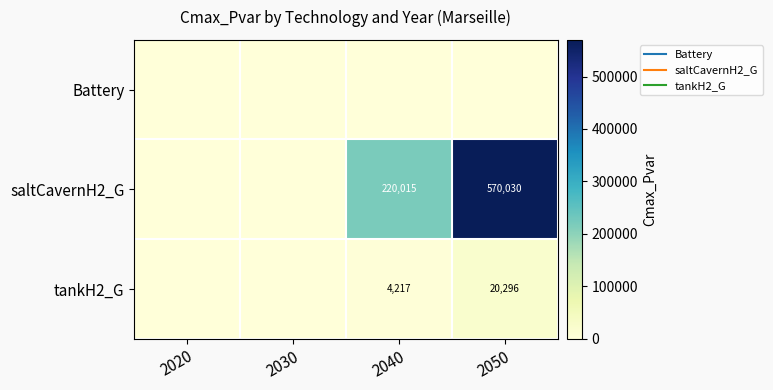

List the series in order of their peak value, highest first.

saltCavernH2_G, tankH2_G, Battery